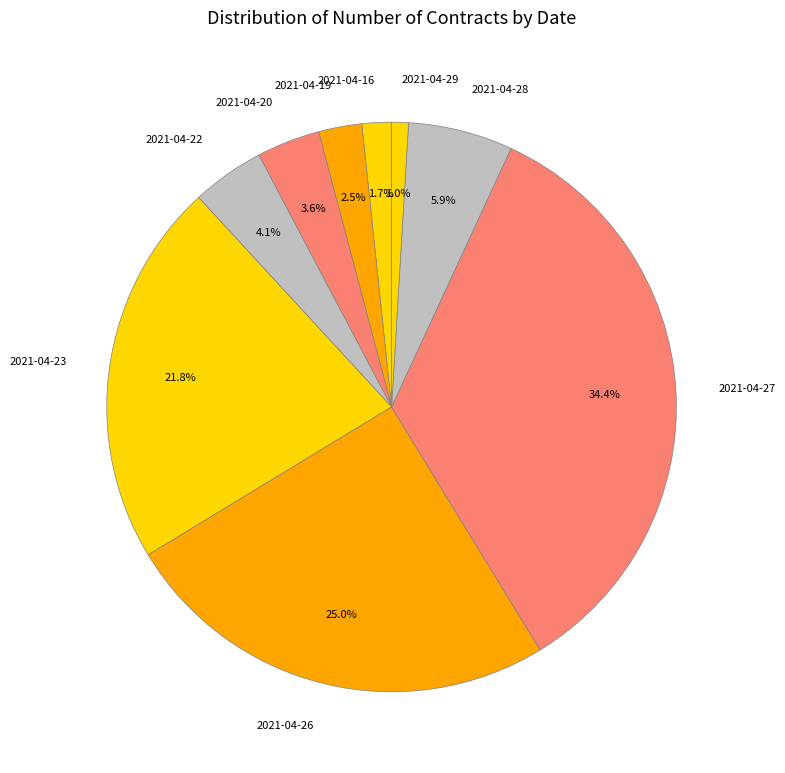

What percentage is the 2021-04-20 slice, to the nearest percent?

4%